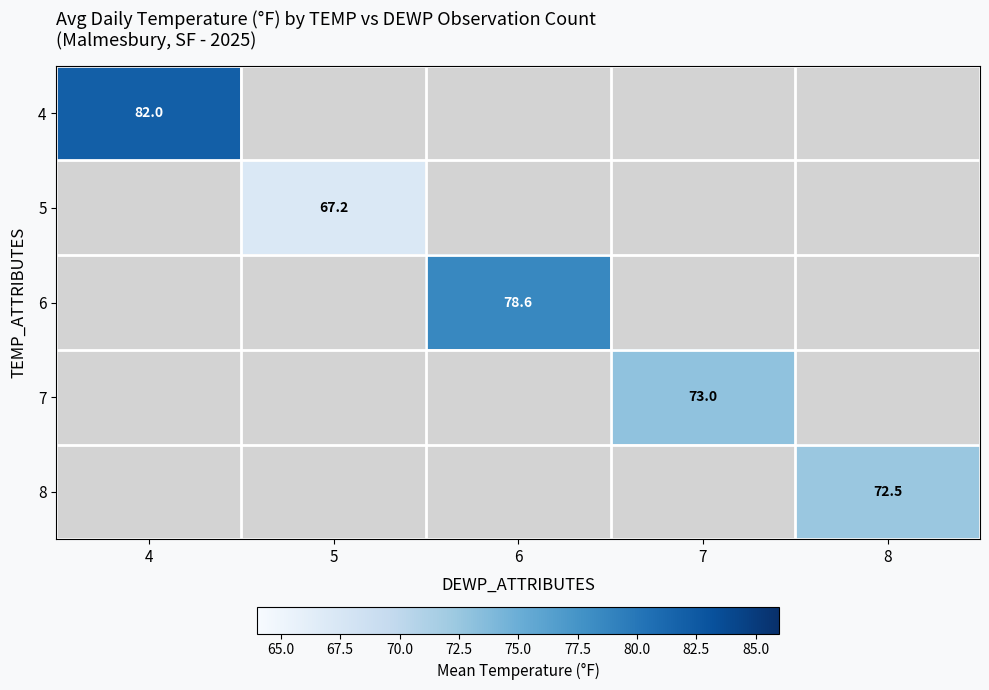

The 4 series shows 18.3 at 4. True or false?

False